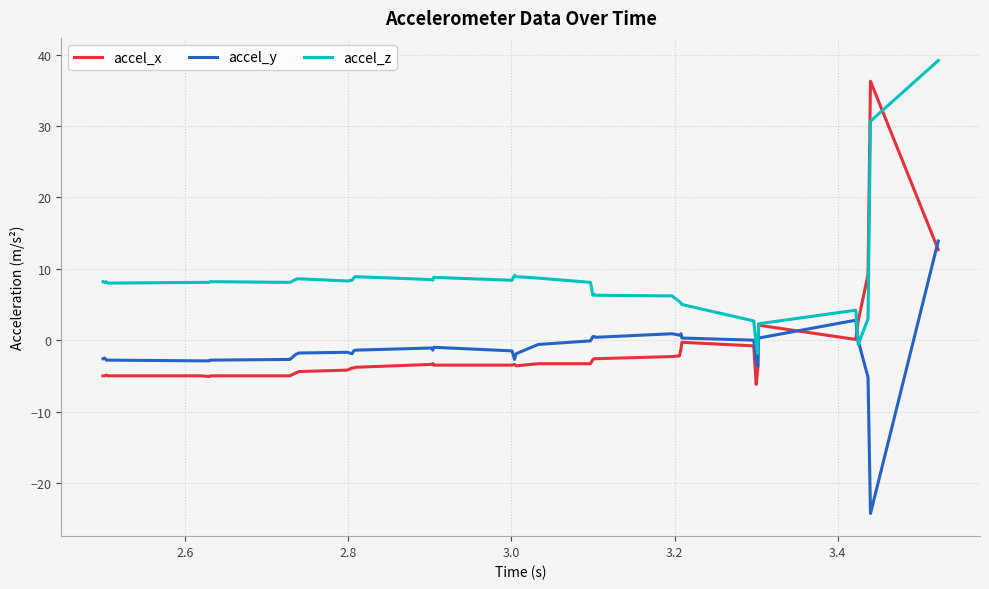

What is the maximum value shown in the chart?

39.2